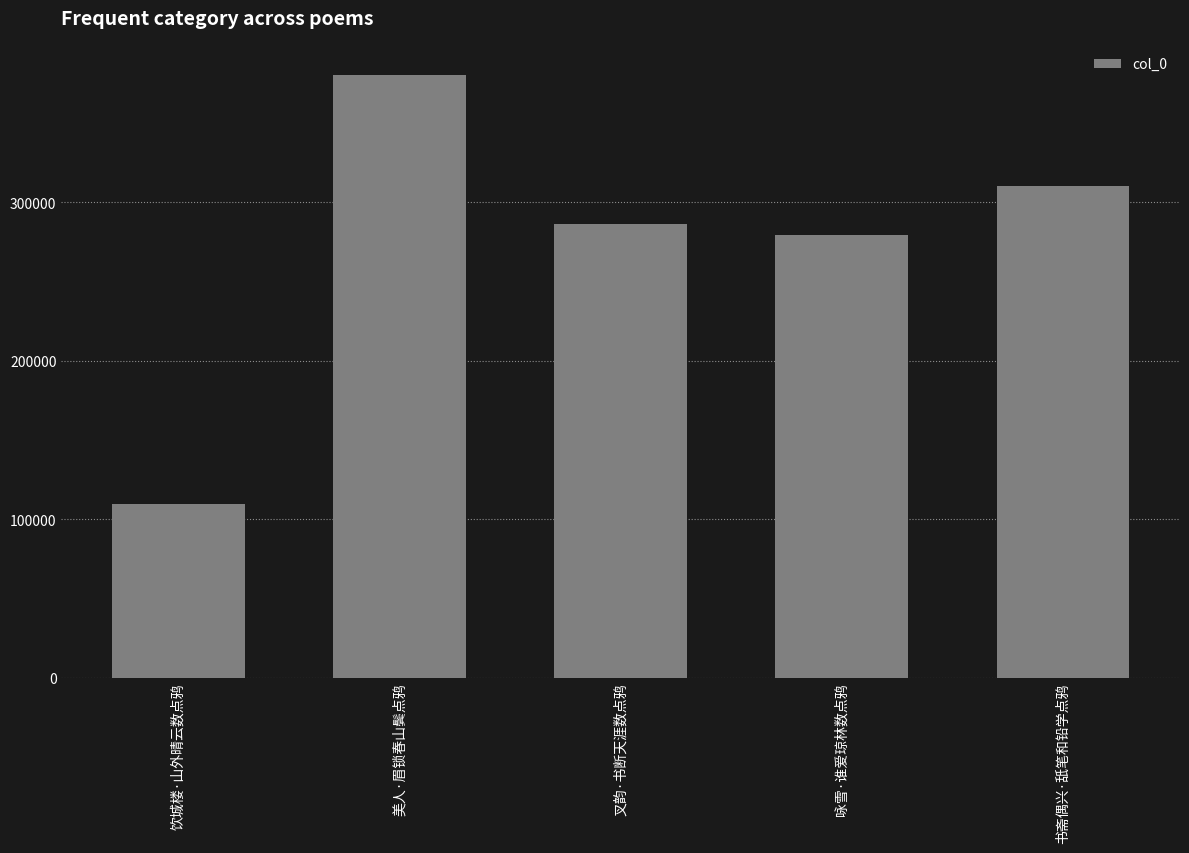

What is the minimum value shown in the chart?

109765